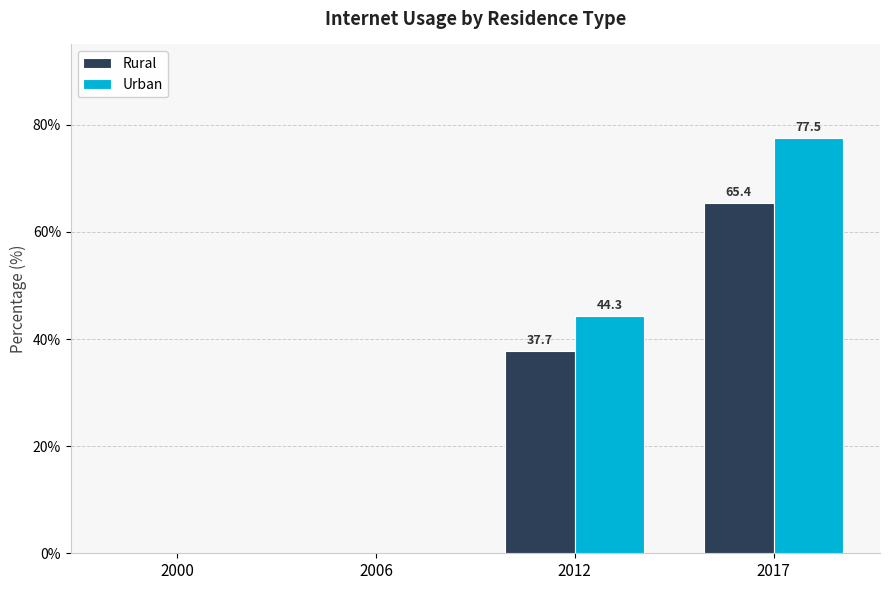

Which category has the highest value across all series?

2017